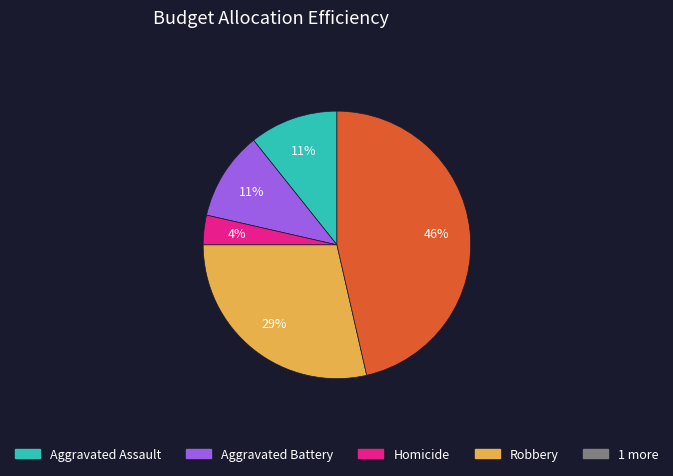

Is there any slice that represents more than half of the pie?

No